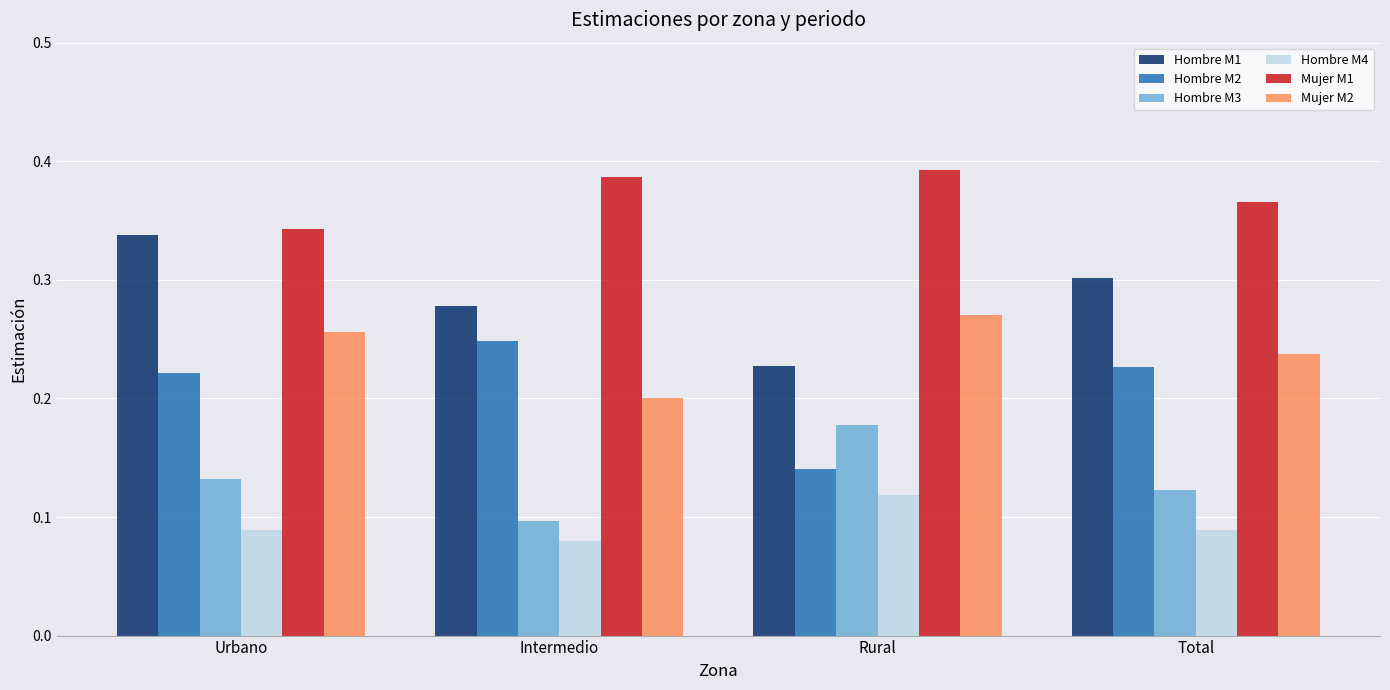

How many series are shown in this chart?

6